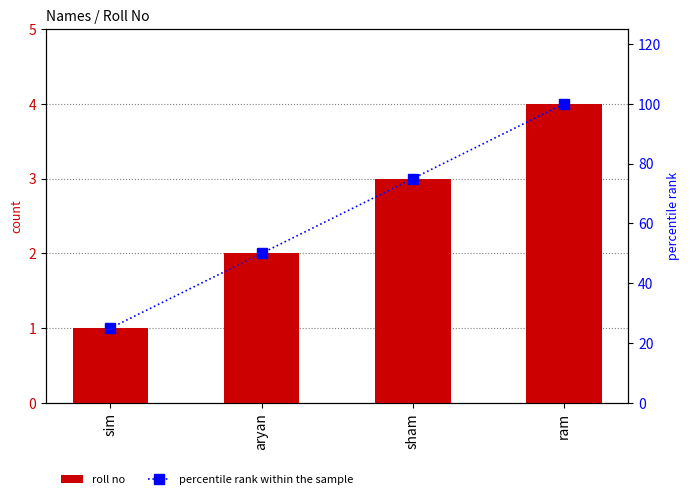

Is it true that percentile rank within the sample equals 100 at ram?

True